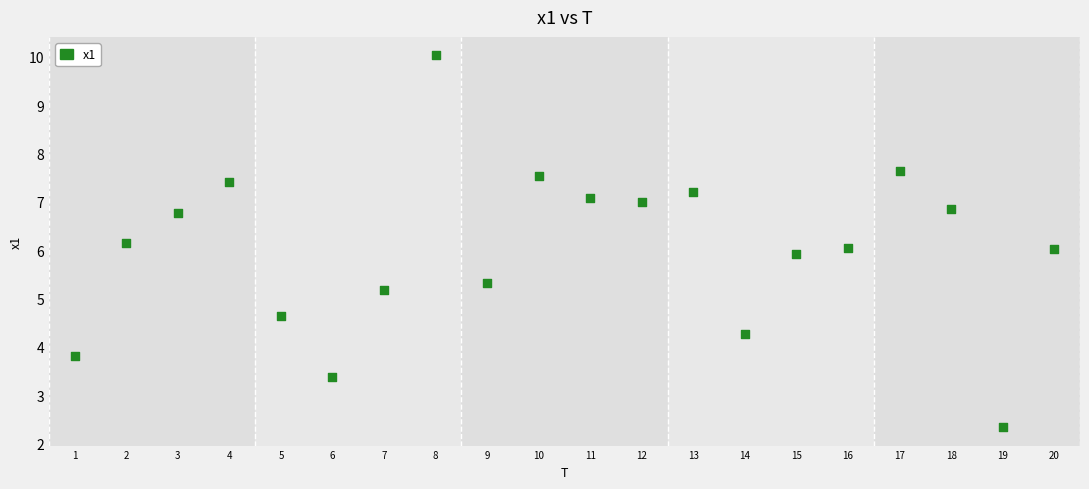

What is the range of X values (max minus min)?

19.0